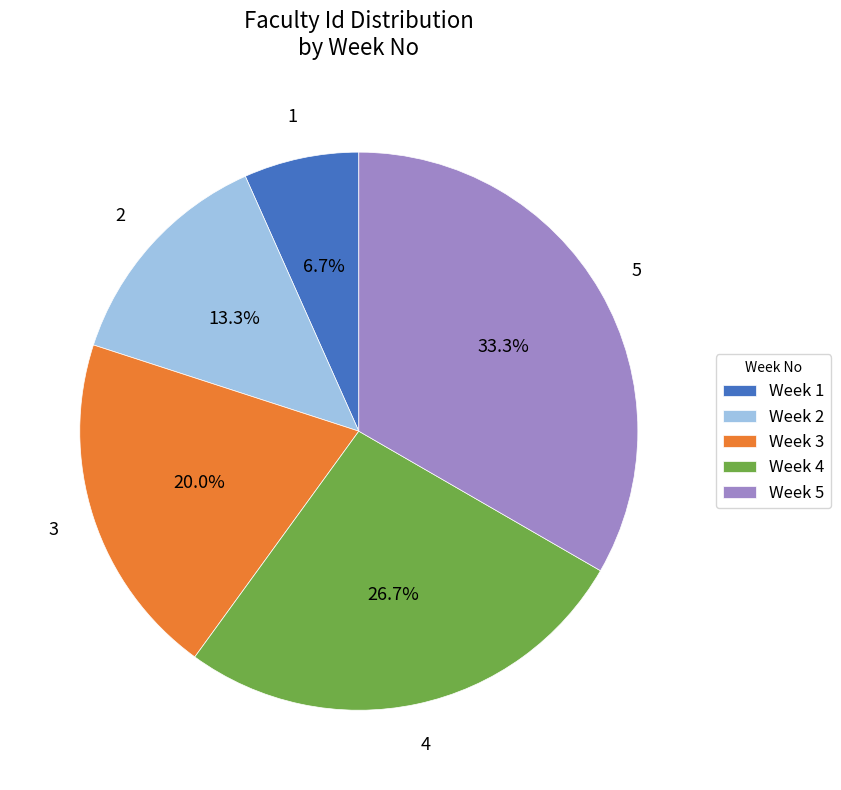

To the nearest percent, what is the combined percentage of Week 4 and Week 2?

40%